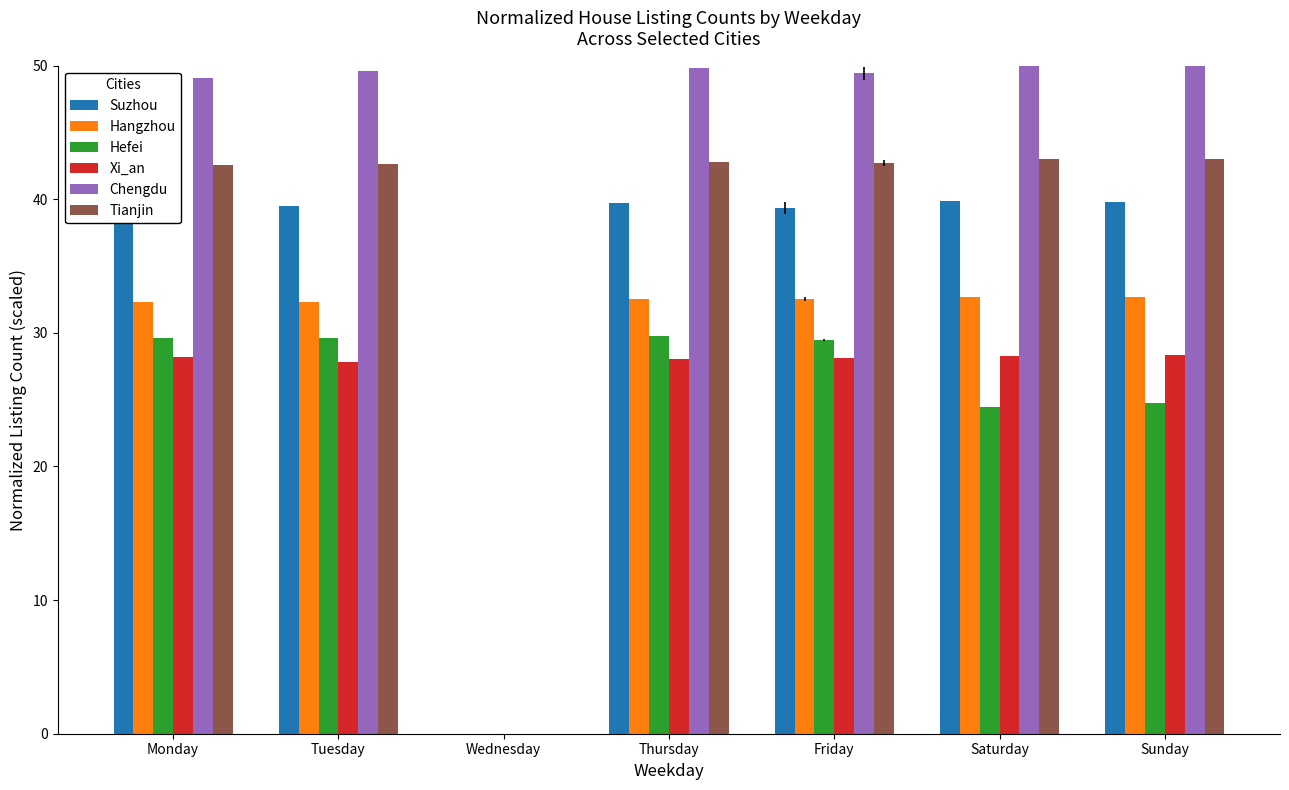

Is it true that Hefei equals 6.9 at Saturday?

False